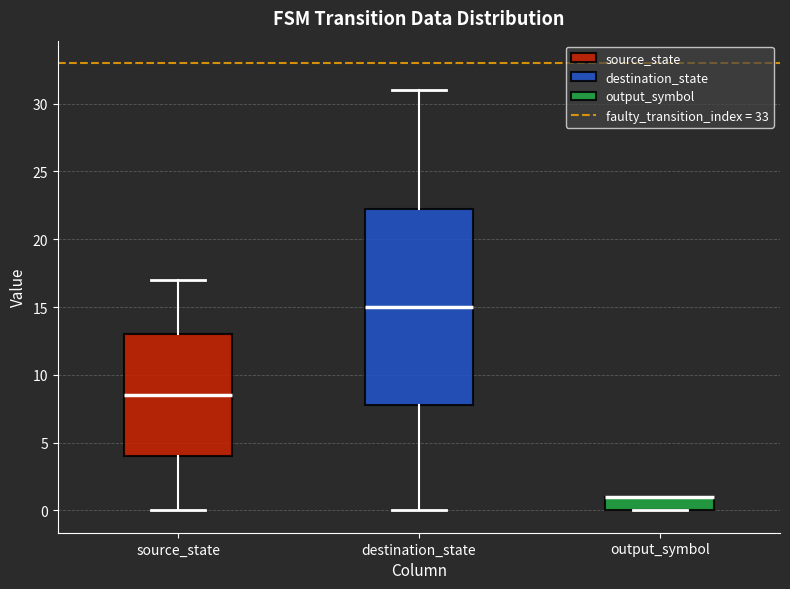

Reading left to right, read every box against the y-axis: the position of its median line, the range the box covers, and the ends of its whiskers. The values are not printed on the chart, so give them approximately, as read against the axis.

source_state: median 8.5, box 4.0 to 13.0, whiskers 0.0 to 17.0
destination_state: median 15.0, box 8.0 to 22.5, whiskers 0.0 to 31.0
output_symbol: median 1.0 (drawn on the box's upper edge), box 0.0 to 1.0, whiskers 0.0 to 1.0